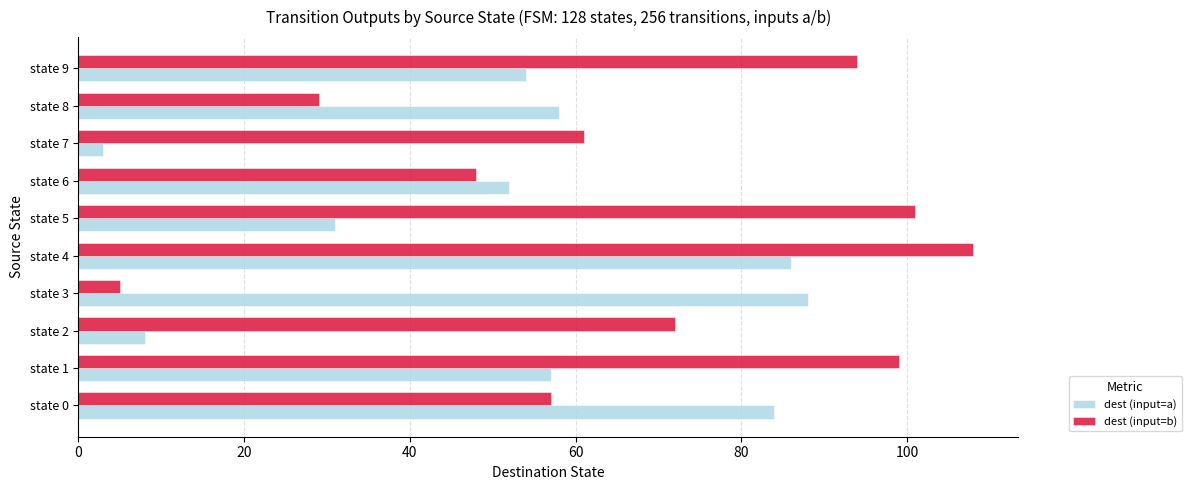

Which category has the highest value across all series?

state 4